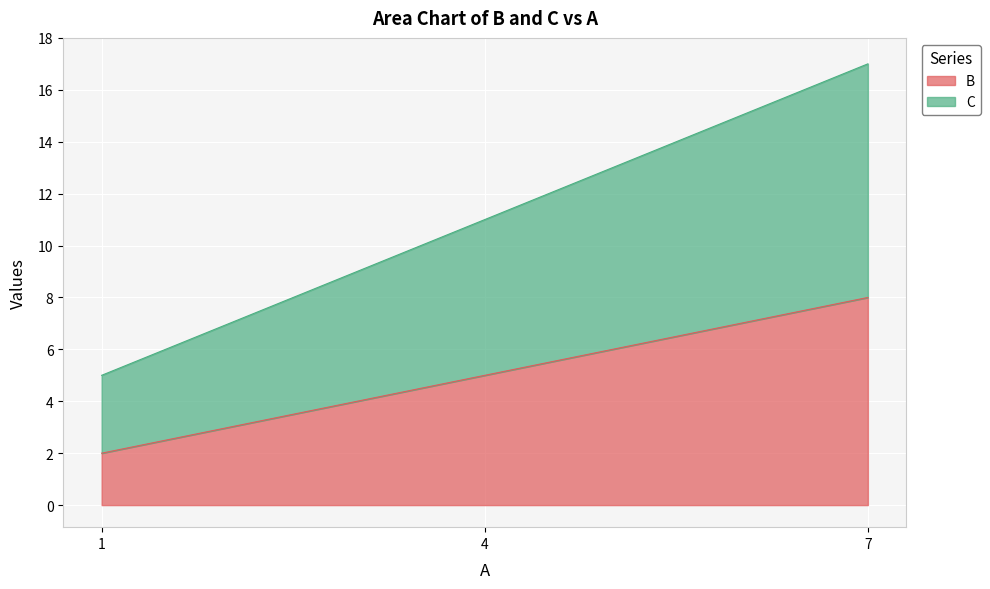

How many distinct data groups are displayed?

2